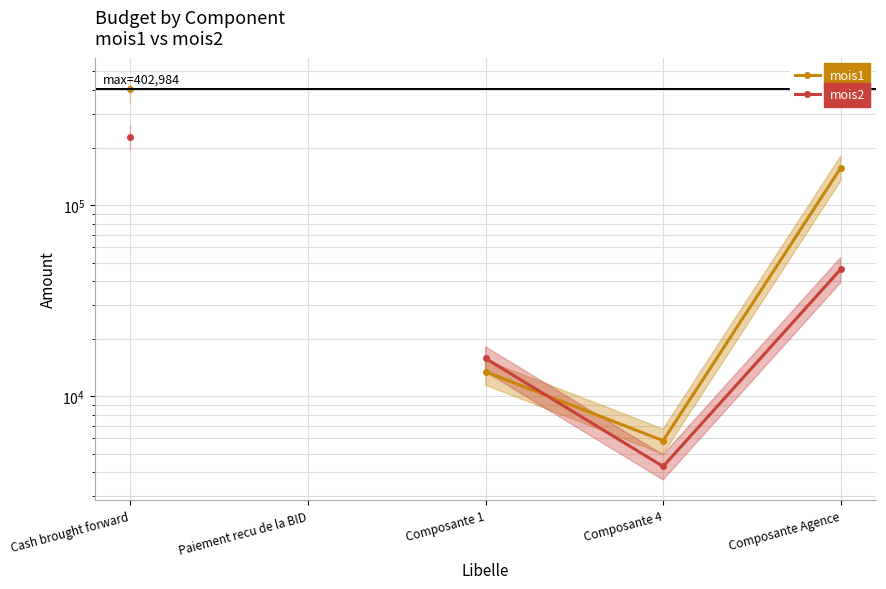

True or false: mois1 has a value of 552682.8 at Cash brought forward.

False